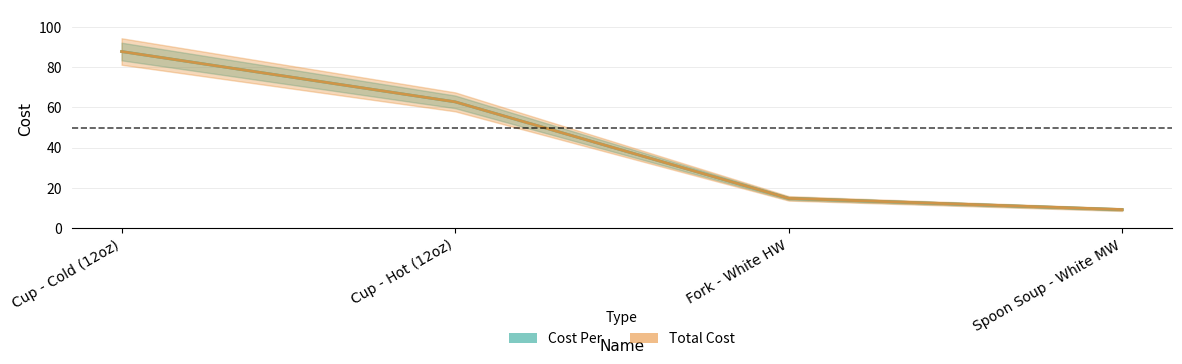

How many data points in Cost Per are less than 62?

2